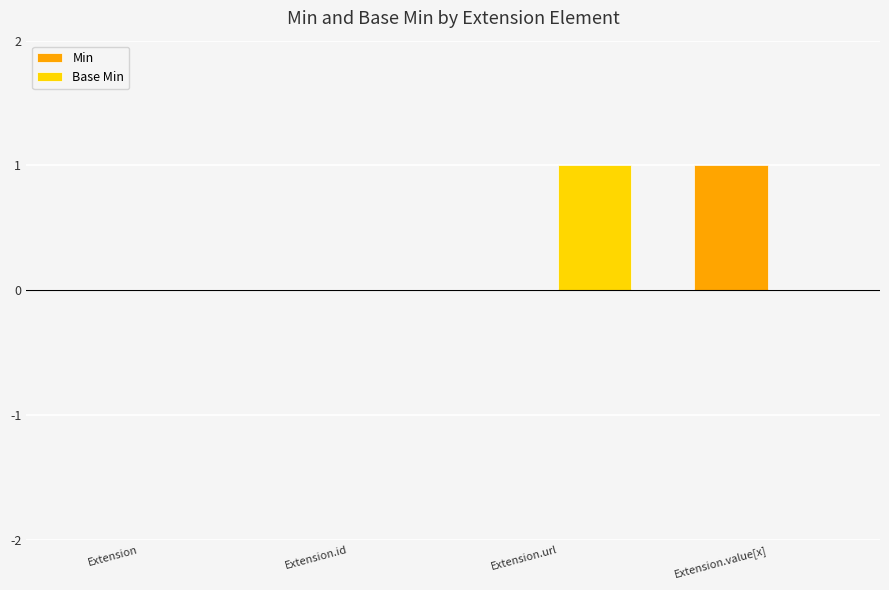

How many distinct data groups are displayed?

2